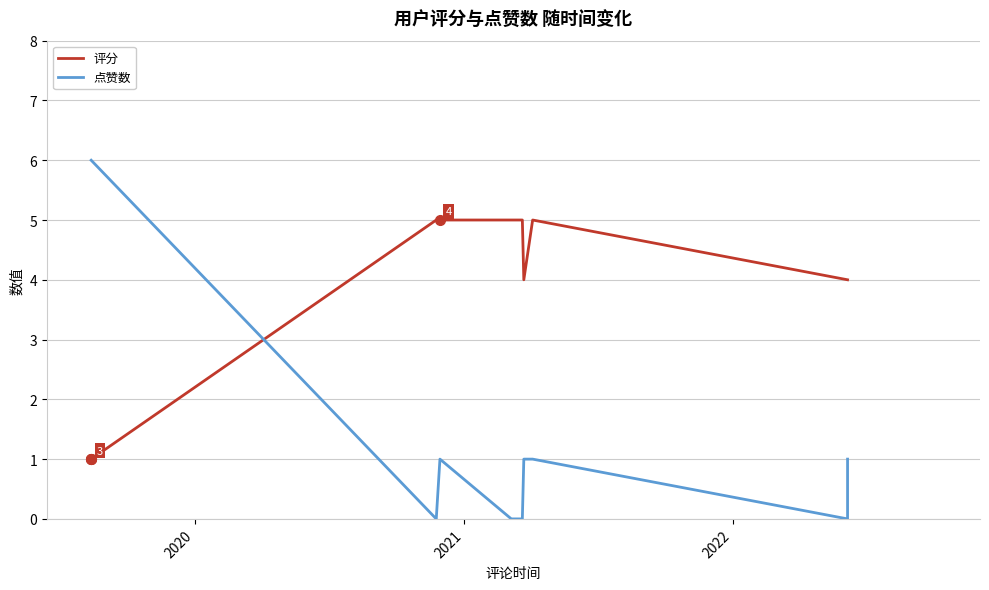

List the series in order of their overall mean, lowest first.

评分, 点赞数